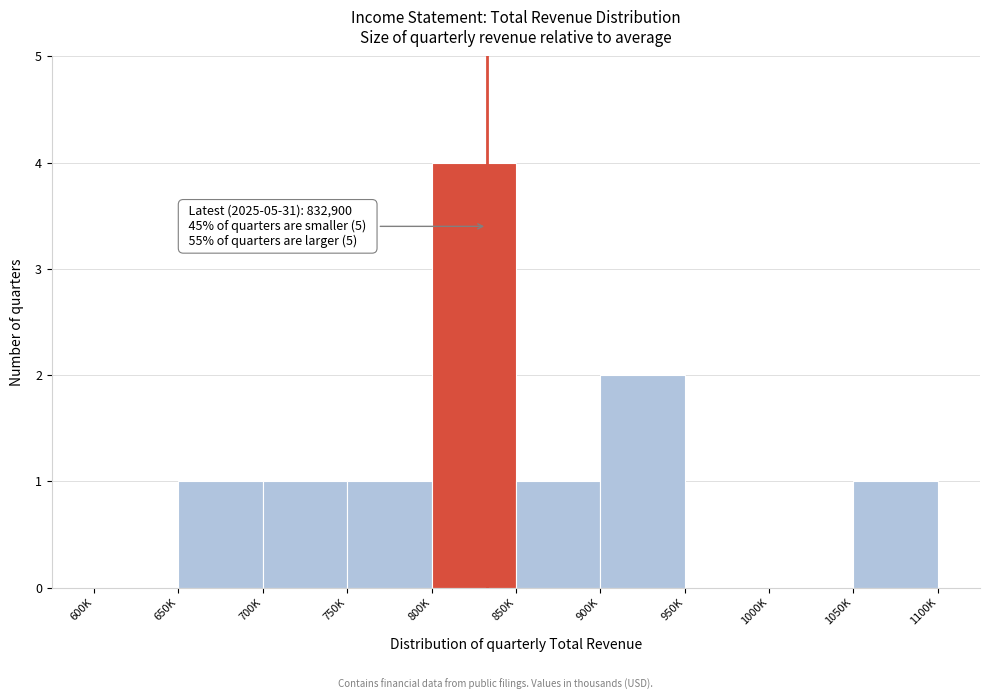

Reading left to right, transcribe all the data shown in this chart.

600K=0	650K=1	700K=1	750K=1	800K=4	850K=1	900K=2	950K=0	1000K=0	1050K=1